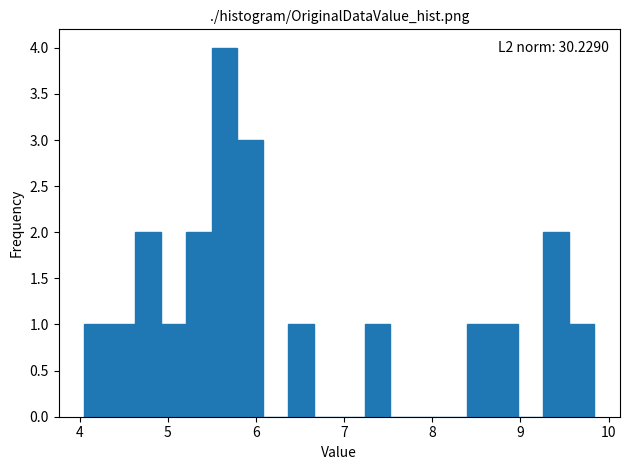

Read against the x-axis, roughly where is the centre of the tallest bar?

5.6